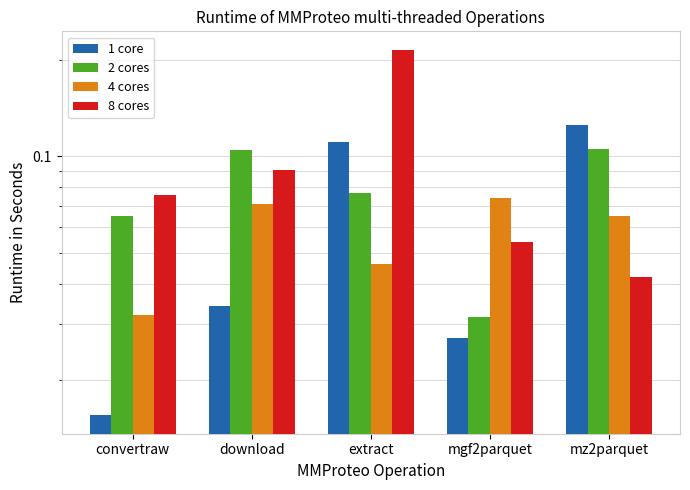

Count the 2 cores values in the range 0 to 1.

5